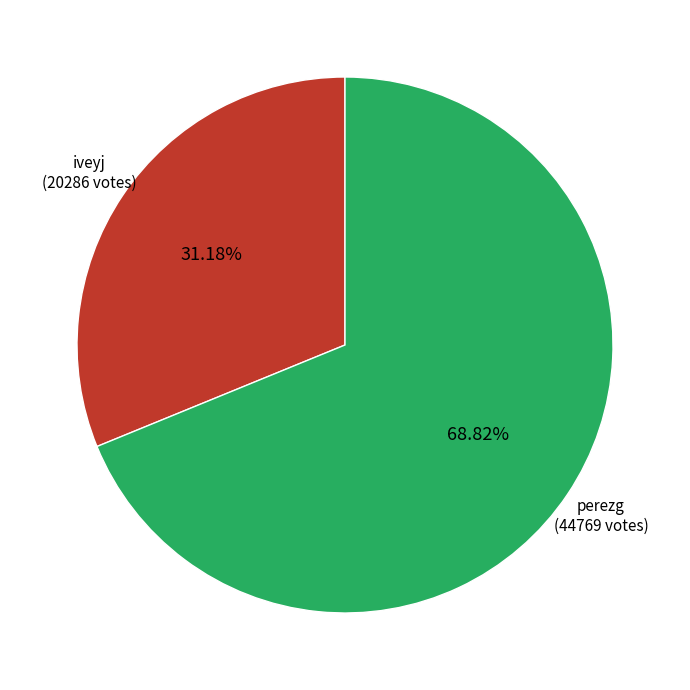

Does any single category account for the majority?

Yes